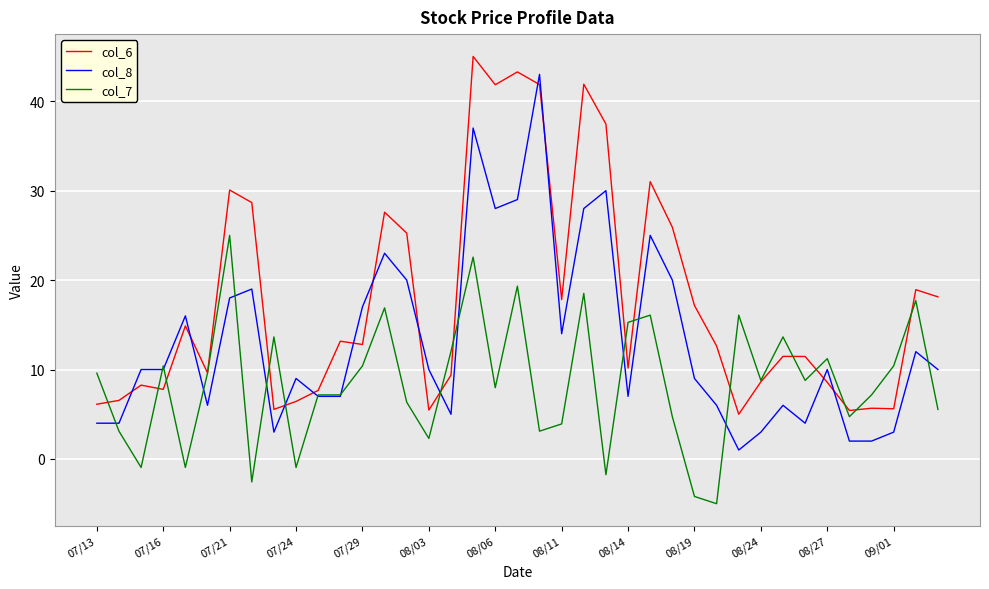

List the series in order of their overall mean, highest first.

col_6, col_8, col_7